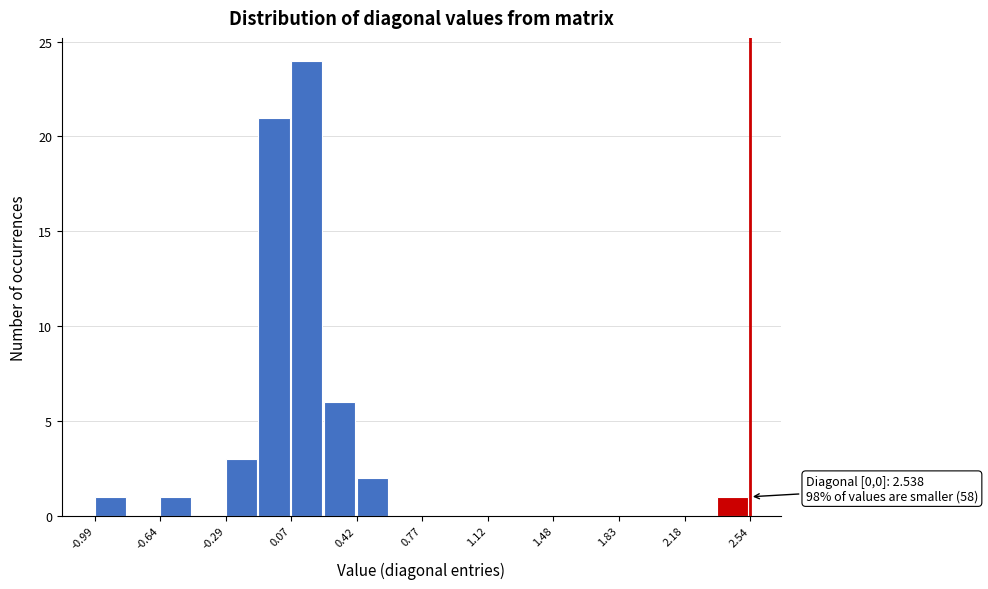

Around what value on the x-axis is the tallest bar? Give the approximate position of its centre, as read against the axis.

0.15